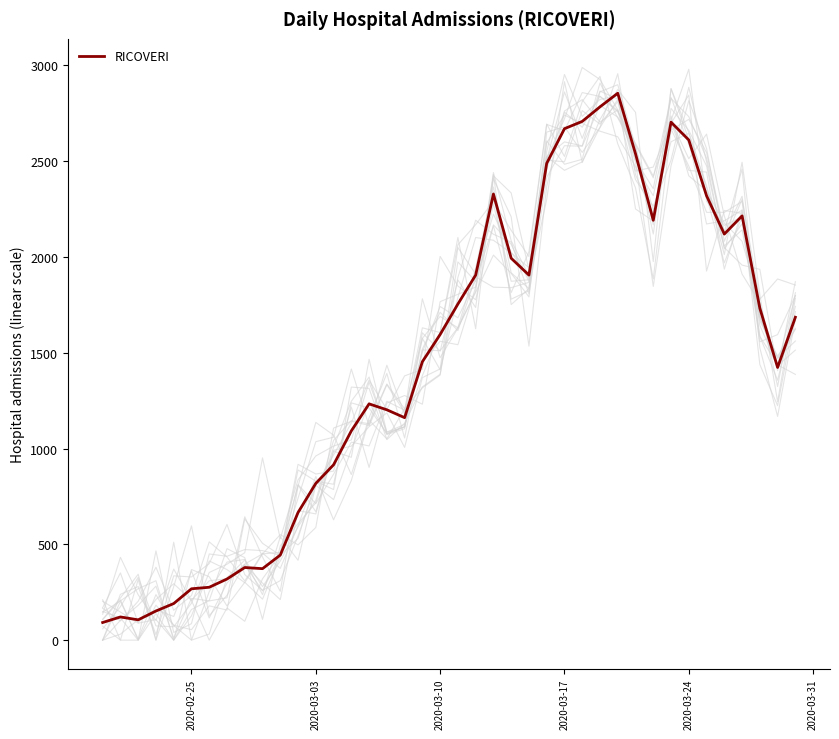

True or false: there are more than 2 points higher than both neighbors.

True